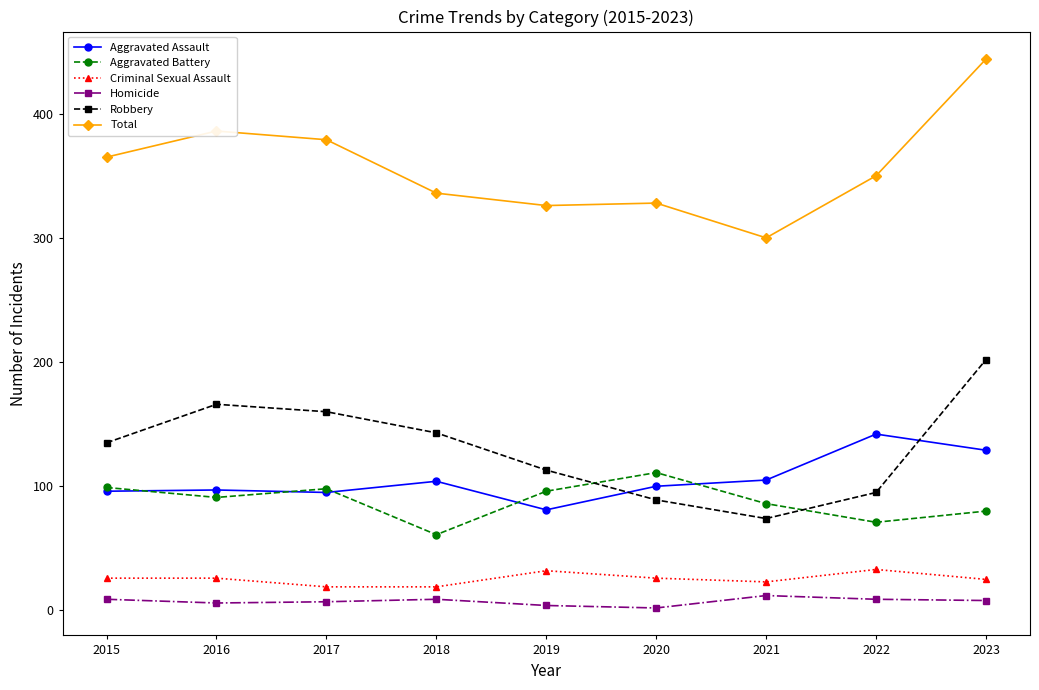

True or false: Total and Aggravated Assault intersect in this chart.

False